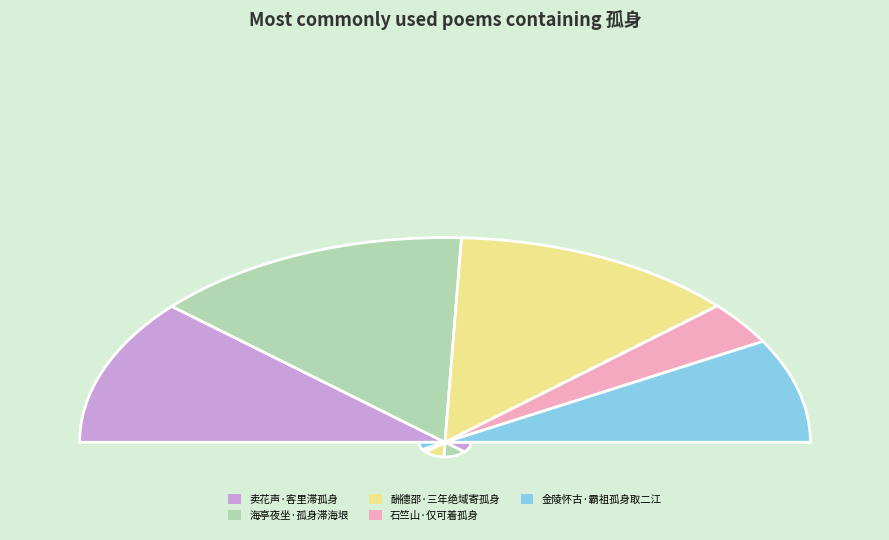

Combined, do 卖花声·客里滞孤身 and 金陵怀古·霸祖孤身取二江 account for over 50%?

No